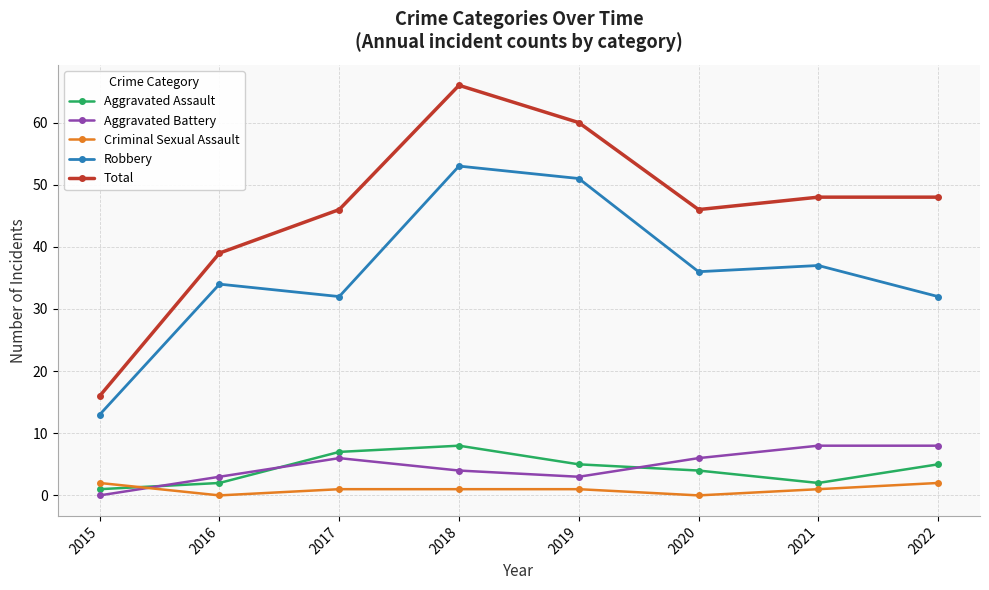

Reading left to right, transcribe all the data shown in this chart.

Aggravated Assault: 2015=1	2016=2	2017=7	2018=8	2019=5	2020=4	2021=2	2022=5
Aggravated Battery: 2015=0	2016=3	2017=6	2018=4	2019=3	2020=6	2021=8	2022=8
Criminal Sexual Assault: 2015=2	2016=0	2017=1	2018=1	2019=1	2020=0	2021=1	2022=2
Robbery: 2015=13	2016=34	2017=32	2018=53	2019=51	2020=36	2021=37	2022=32
Total: 2015=16	2016=39	2017=46	2018=66	2019=60	2020=46	2021=48	2022=48